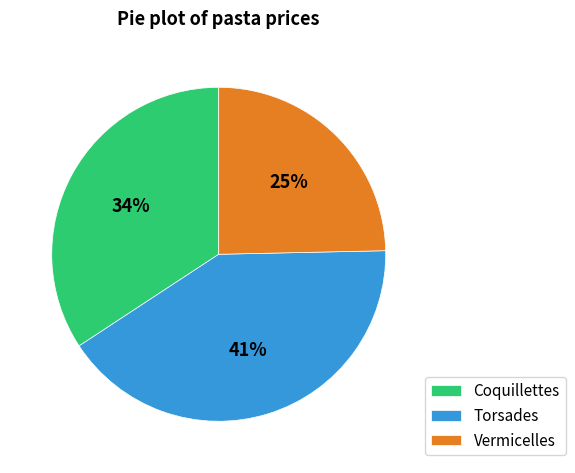

Rank the categories by value from highest to lowest.

Torsades, Coquillettes, Vermicelles